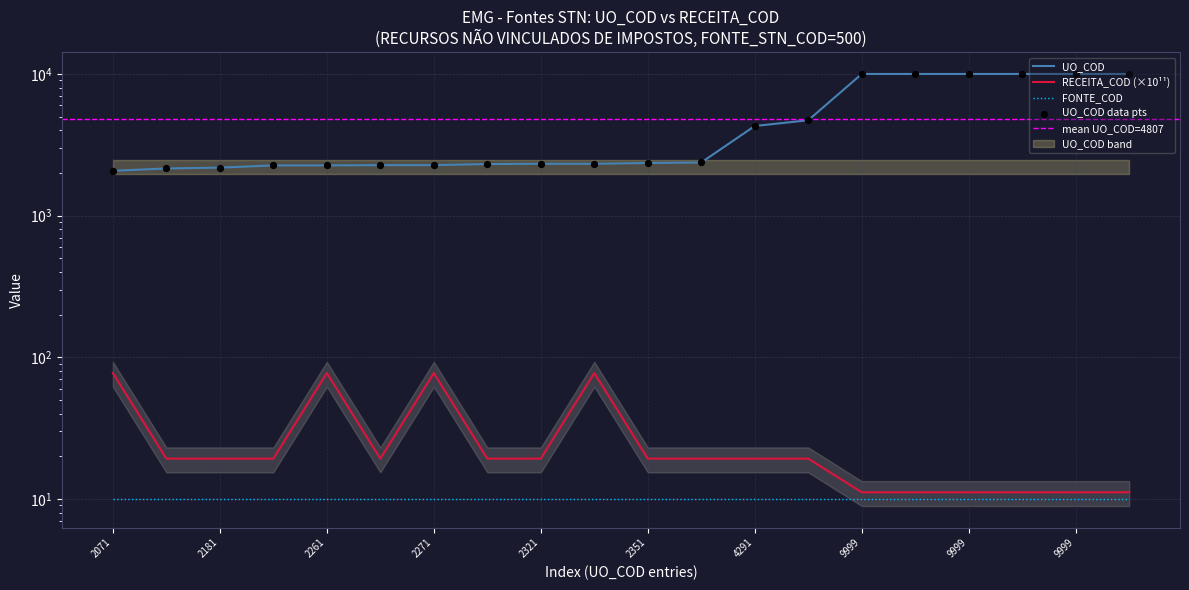

What is the total value across all series at 2271?

2290.2